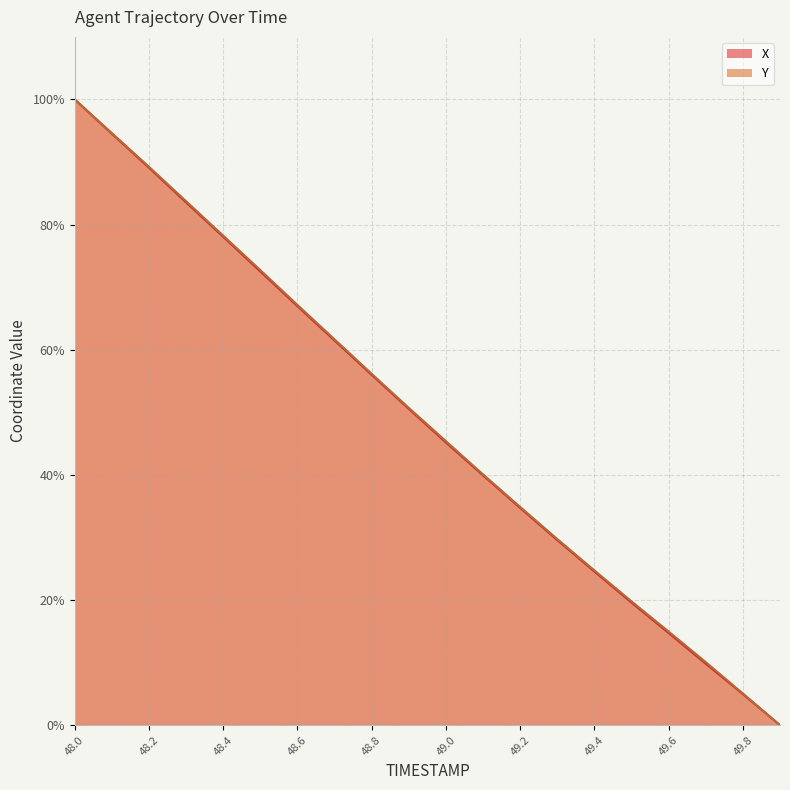

How many lines are shown in the chart?

2